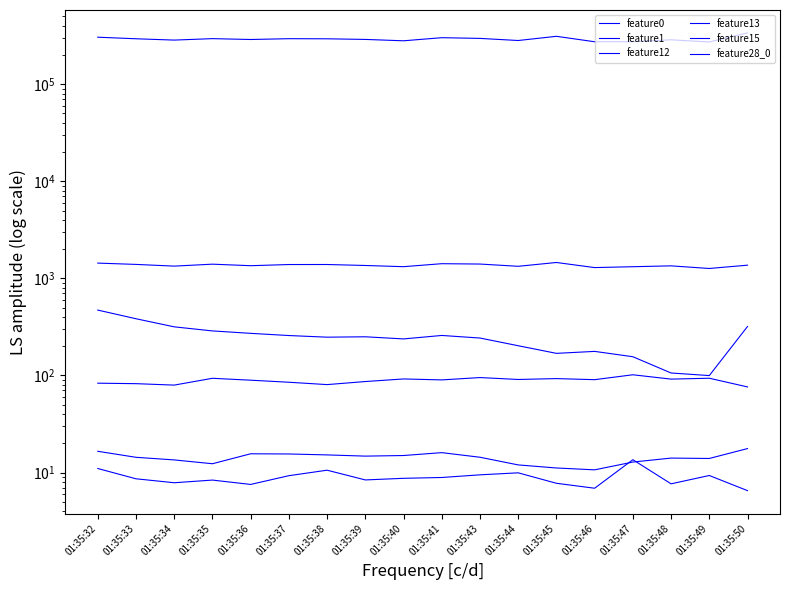

Reading left to right, what are all the values shown in this chart?

feature0: 01:35:32=471.6	01:35:33=383.9	01:35:34=316.8	01:35:35=287.6	01:35:36=271.6	01:35:37=257.8	01:35:38=247.9	01:35:39=250.2	01:35:40=237.9	01:35:41=258.3	01:35:43=243.0	01:35:44=202.4	01:35:45=168.9	01:35:46=177.0	01:35:47=155.9	01:35:48=106.0	01:35:49=99.7	01:35:50=319.4
feature1: 01:35:32=16.6	01:35:33=14.3	01:35:34=13.5	01:35:35=12.3	01:35:36=15.6	01:35:37=15.5	01:35:38=15.2	01:35:39=14.8	01:35:40=15.0	01:35:41=16.0	01:35:43=14.4	01:35:44=12.0	01:35:45=11.1	01:35:46=10.7	01:35:47=12.8	01:35:48=14.1	01:35:49=14.0	01:35:50=17.6
feature12: 01:35:32=11.0	01:35:33=8.6	01:35:34=7.8	01:35:35=8.4	01:35:36=7.5	01:35:37=9.3	01:35:38=10.6	01:35:39=8.4	01:35:40=8.7	01:35:41=8.9	01:35:43=9.5	01:35:44=9.9	01:35:45=7.8	01:35:46=6.9	01:35:47=13.6	01:35:48=7.7	01:35:49=9.3	01:35:50=6.5
feature13: 01:35:32=305117.0	01:35:33=294022.0	01:35:34=284971.0	01:35:35=294947.0	01:35:36=289012.0	01:35:37=294581.0	01:35:38=293776.0	01:35:39=289497.0	01:35:40=280227.0	01:35:41=301652.0	01:35:43=296627.0	01:35:44=282147.0	01:35:45=311649.0	01:35:46=273910.0	01:35:47=274144.0	01:35:48=286953.0	01:35:49=272499.0	01:35:50=338051.0
feature15: 01:35:32=1437.0	01:35:33=1393.0	01:35:34=1338.0	01:35:35=1401.0	01:35:36=1351.0	01:35:37=1389.0	01:35:38=1390.0	01:35:39=1358.0	01:35:40=1320.0	01:35:41=1417.0	01:35:43=1405.0	01:35:44=1332.0	01:35:45=1458.0	01:35:46=1292.0	01:35:47=1319.0	01:35:48=1346.0	01:35:49=1265.0	01:35:50=1368.0
feature28_0: 01:35:32=83.2	01:35:33=82.3	01:35:34=79.6	01:35:35=93.5	01:35:36=89.4	01:35:37=85.1	01:35:38=80.5	01:35:39=86.6	01:35:40=92.1	01:35:41=90.0	01:35:43=95.1	01:35:44=90.9	01:35:45=92.8	01:35:46=90.5	01:35:47=101.6	01:35:48=91.7	01:35:49=93.6	01:35:50=76.2